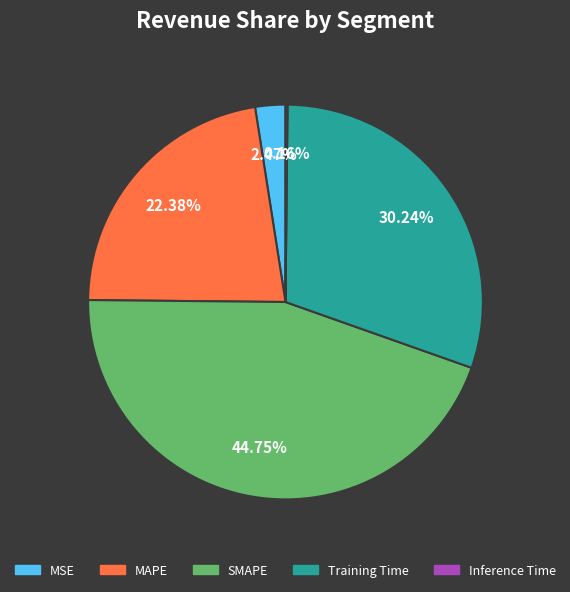

Which category has the biggest portion of the pie?

SMAPE